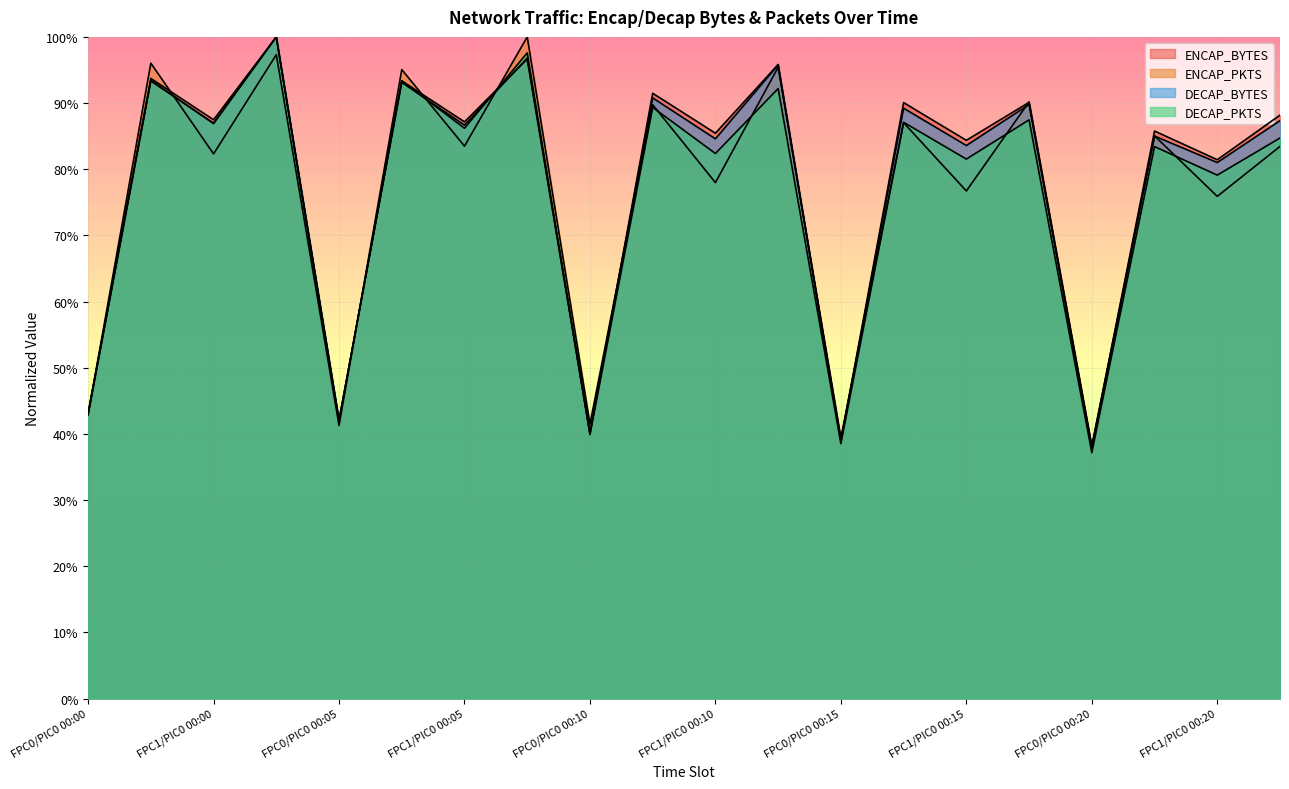

Rank the series by their maximum value, from lowest to highest.

ENCAP_BYTES, ENCAP_PKTS, DECAP_BYTES, DECAP_PKTS